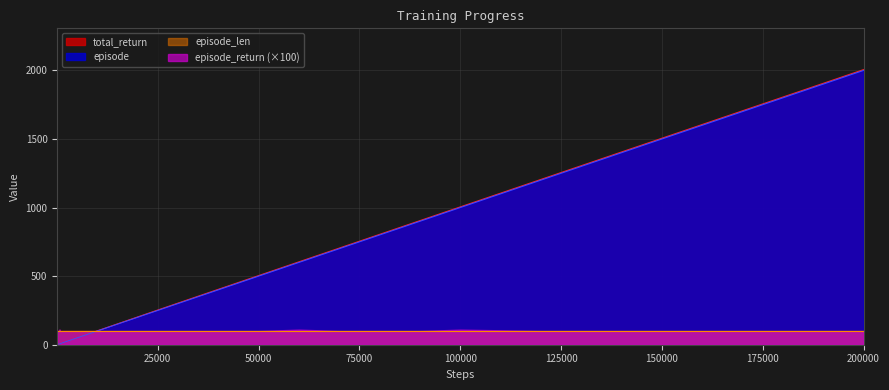

What is the difference between the maximum and minimum values in the total_return series?

2004.9